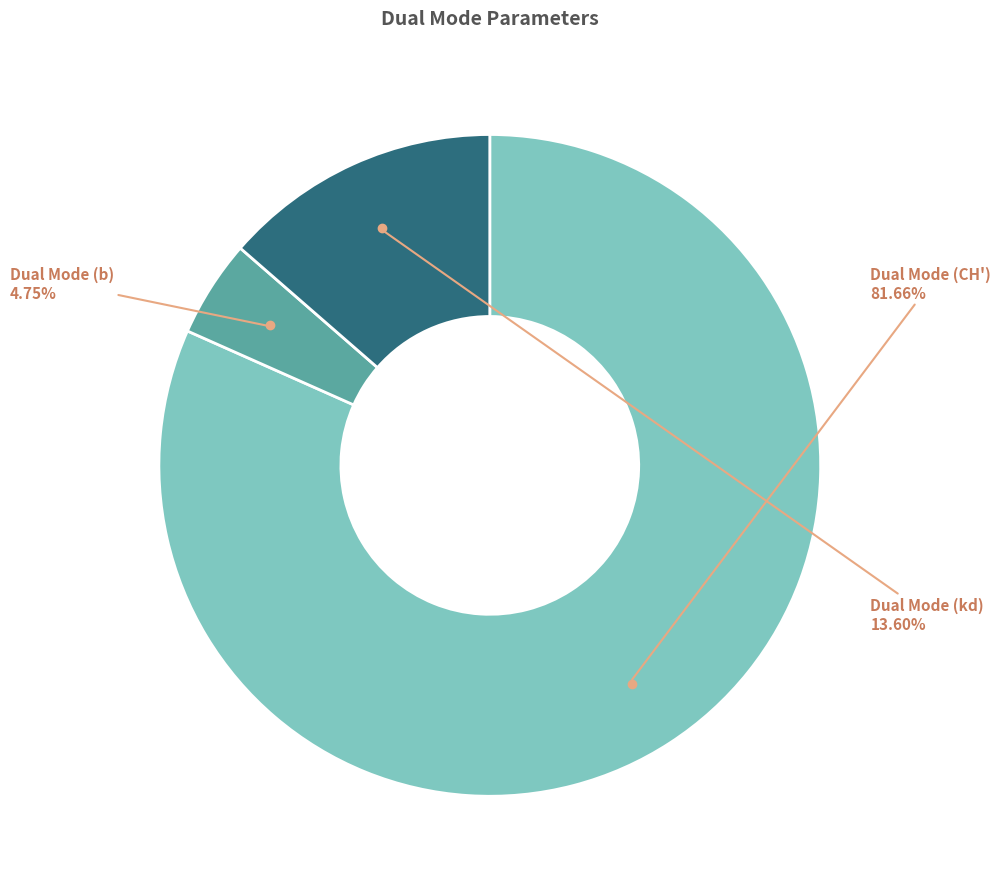

What percentage is NOT represented by Dual Mode (kd)?

86.4%